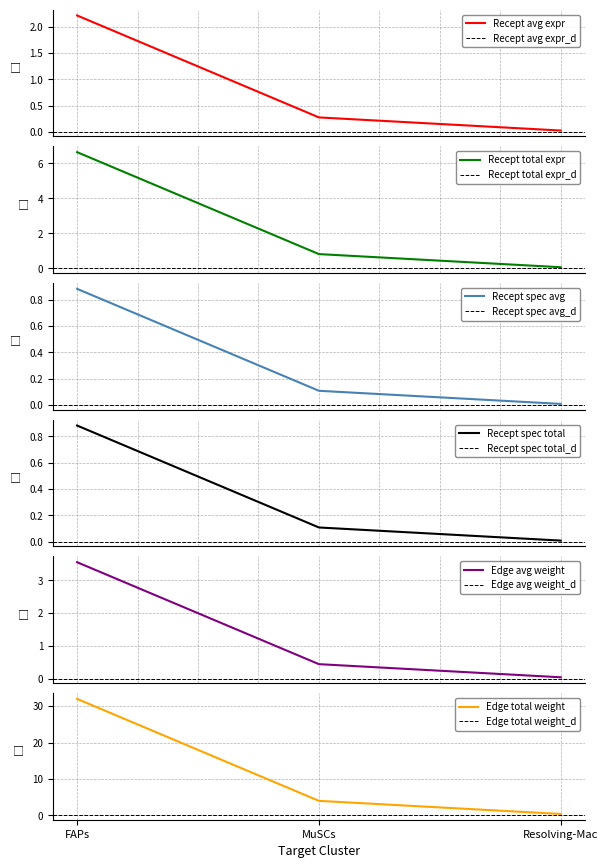

What is the sum of all Edge average expression weight values?

4.0